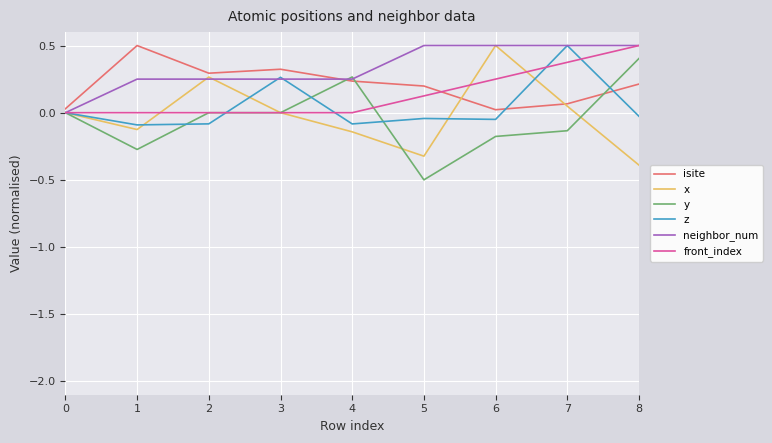

What is the difference between the highest and lowest values at 7?

0.6